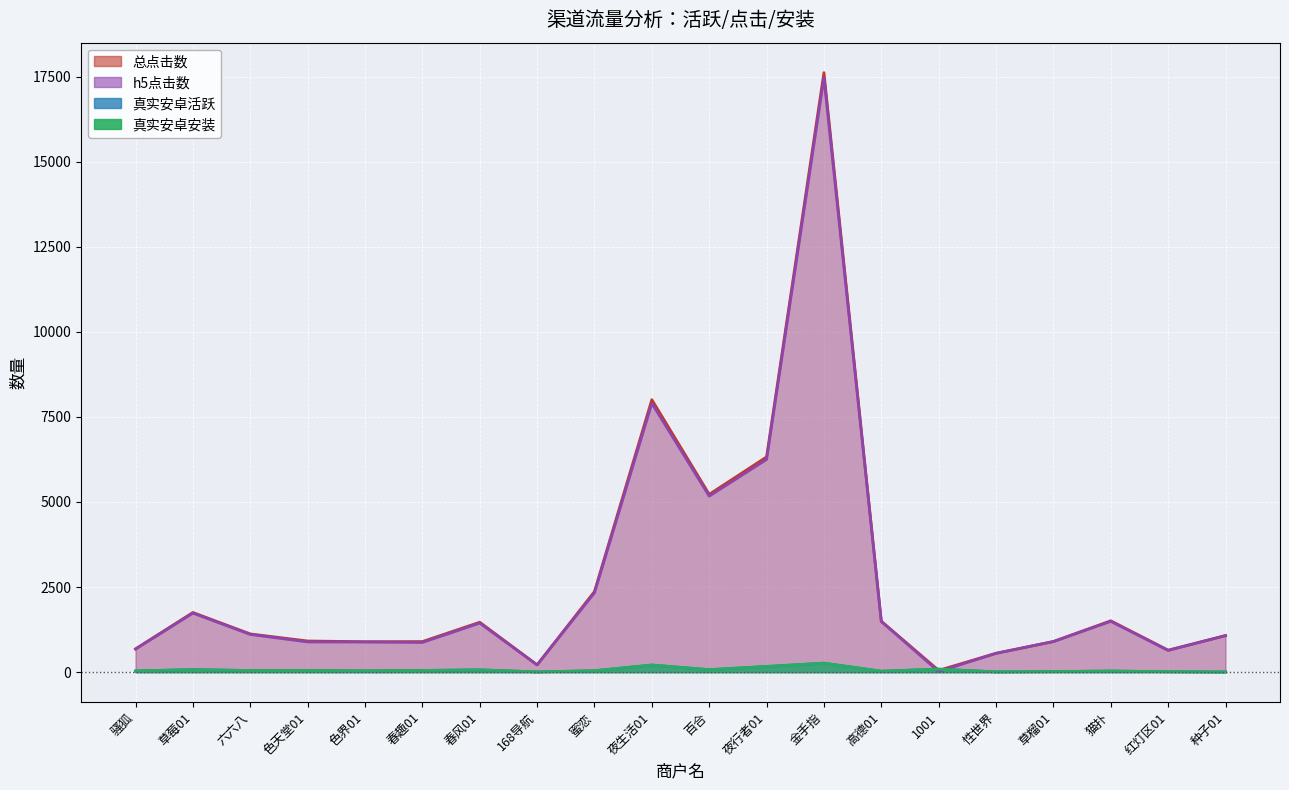

Reading left to right, list all the values displayed in this chart.

真实安卓活跃: 34	75	46	46	39	49	67	7	41	208	72	166	263	27	88	8	16	32	13	6
总点击数: 684	1753	1123	915	894	898	1467	215	2369	8006	5225	6324	17617	1497	52	555	900	1509	646	1074
h5点击数: 678	1734	1108	888	886	873	1441	211	2333	7900	5173	6251	17474	1488	17	552	899	1493	638	1074
真实安卓安装: 34	75	46	46	39	49	67	7	41	208	72	166	263	27	88	8	16	32	13	6